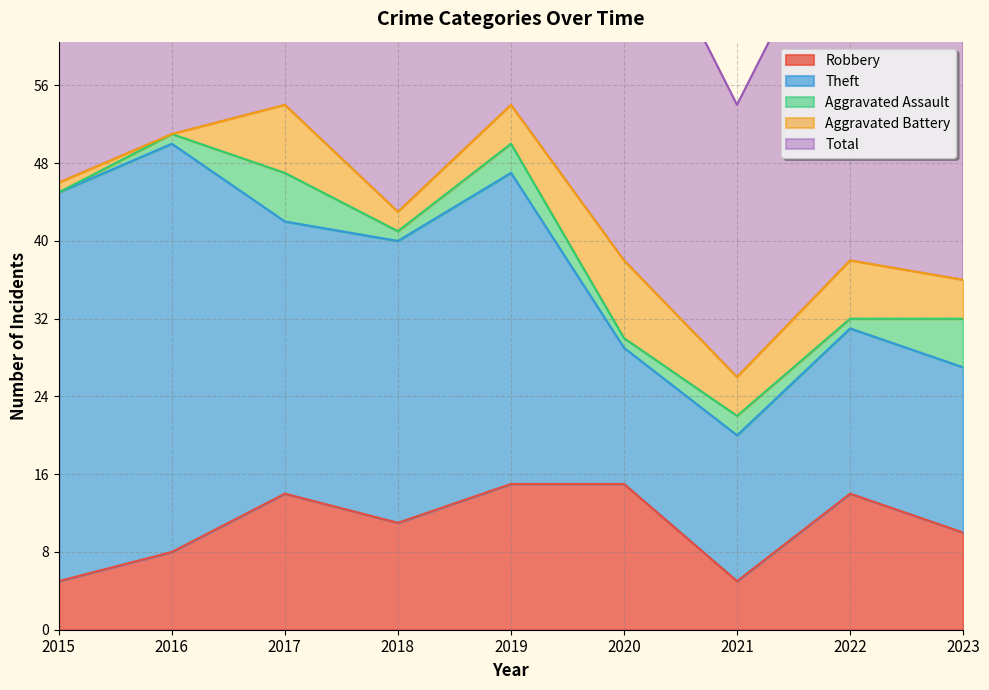

What is the difference between the highest and lowest values at 2023?

34